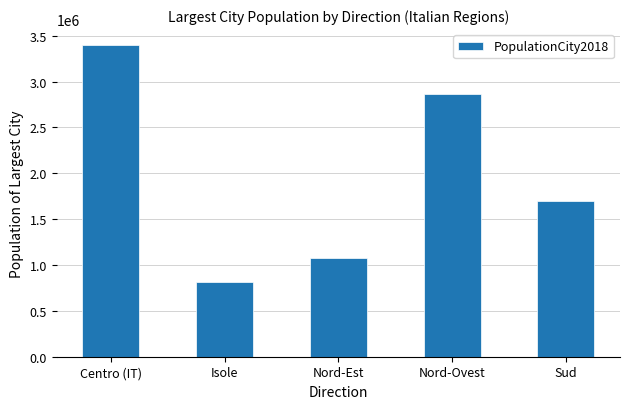

What is the greatest value displayed?

3401852